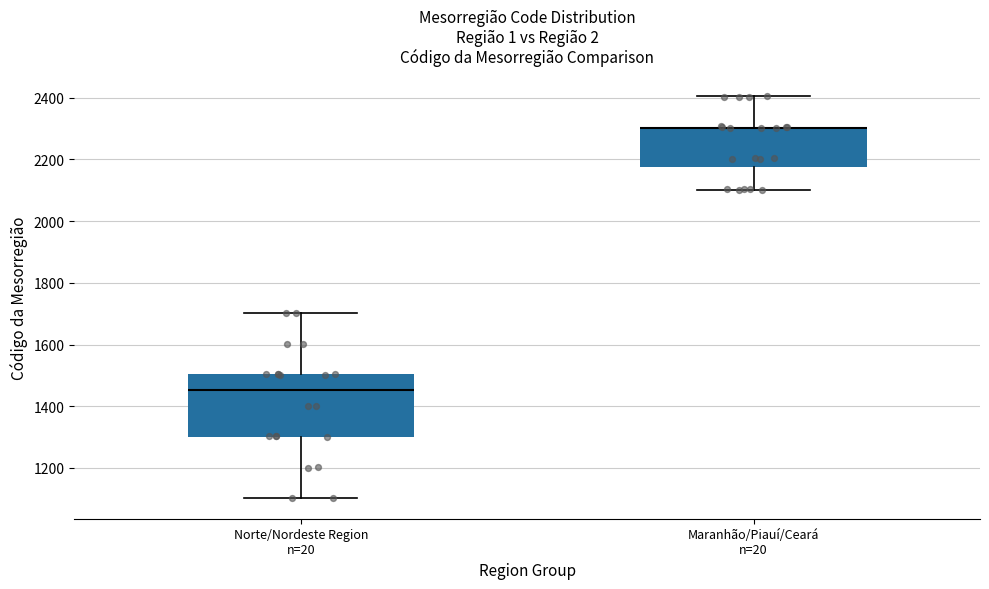

Where is the upper edge of the box for Norte/Nordeste Region n=20 on the y-axis? The values are not printed on the chart, so give them approximately, as read against the axis.

1500